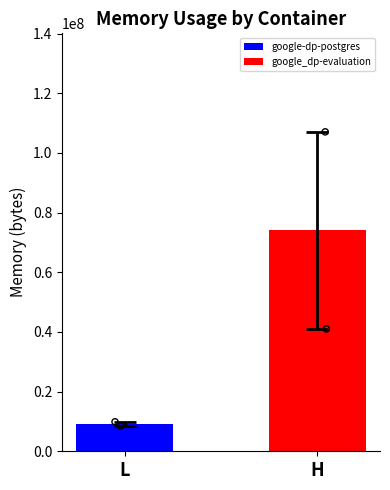

What are all the series names shown in the legend?

google-dp-postgres, google_dp-evaluation